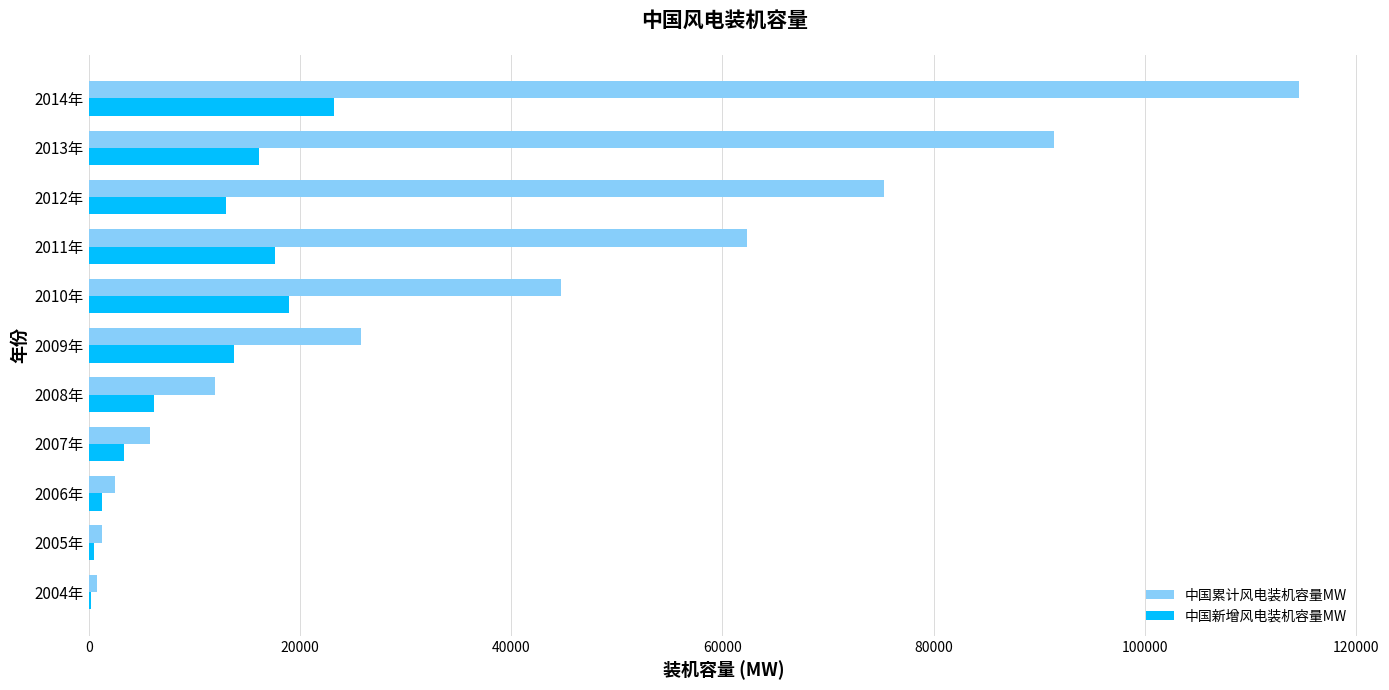

What is the average value of the 中国新增风电装机容量MW series?

10369